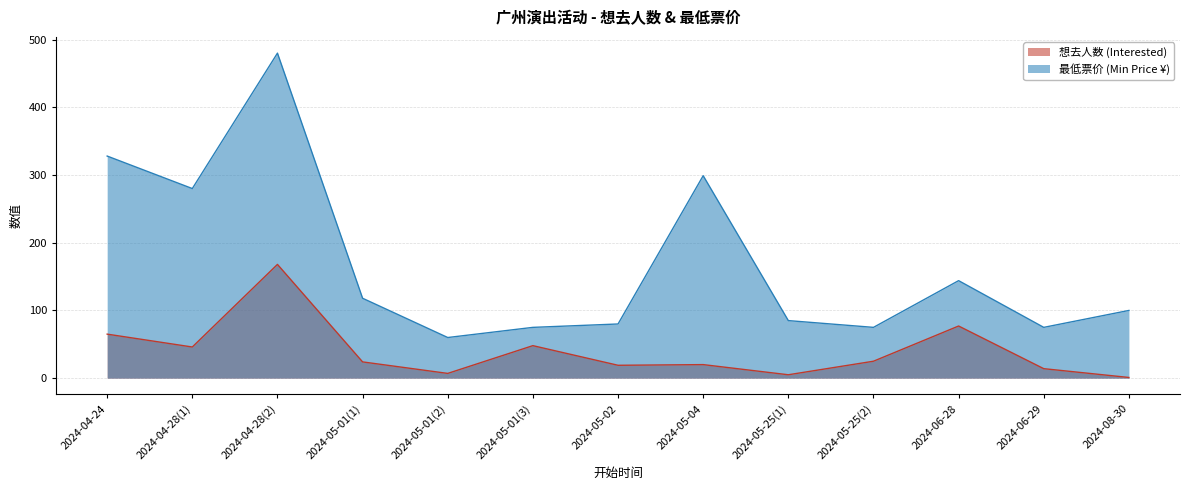

In 最低票价 (Min Price ¥), how many points are higher than both neighbors (excluding endpoints)?

3